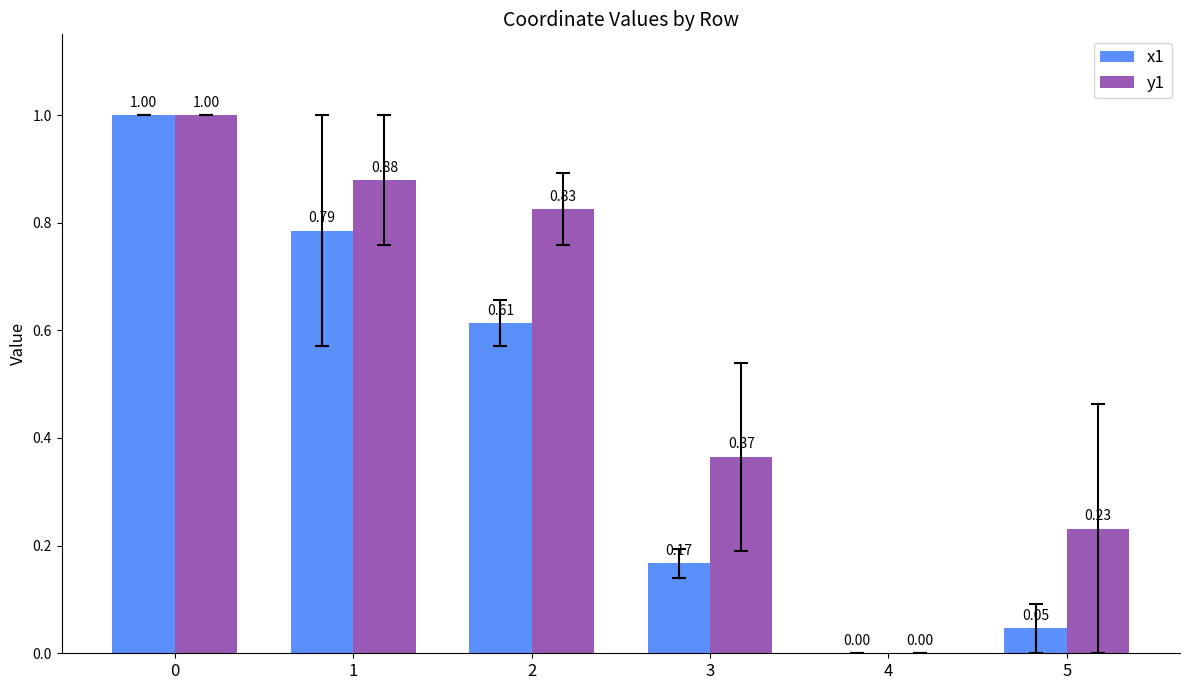

Which series changed the most between 0 and 5?

x1